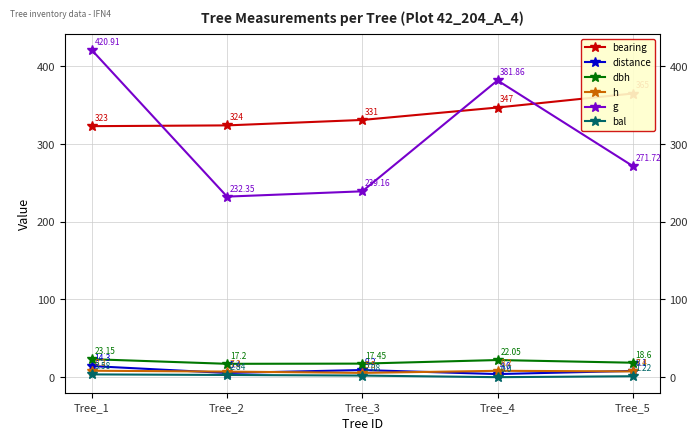

How many lines are shown in the chart?

6